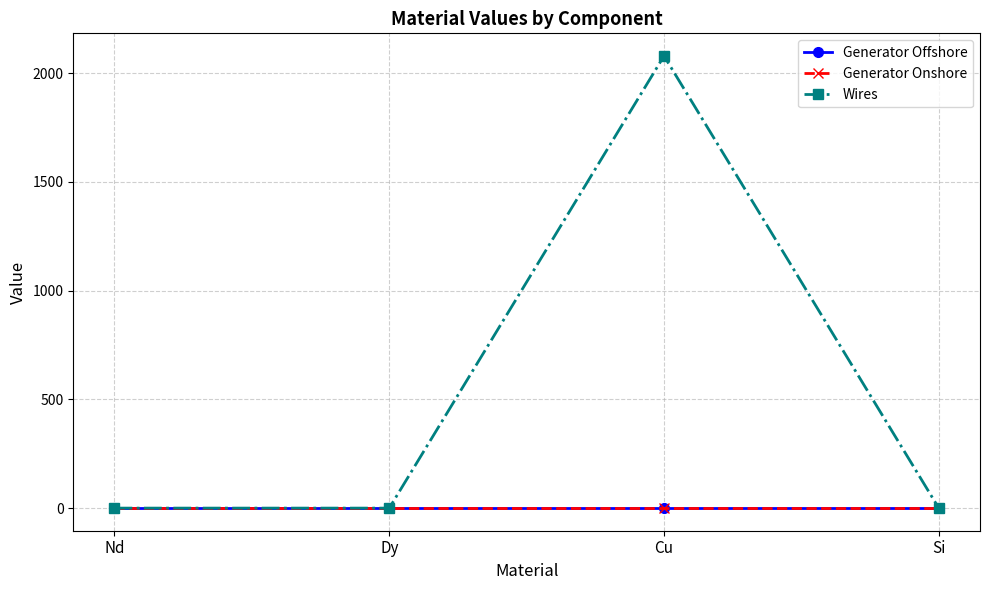

What is the label of the 2nd point from the left?

Dy